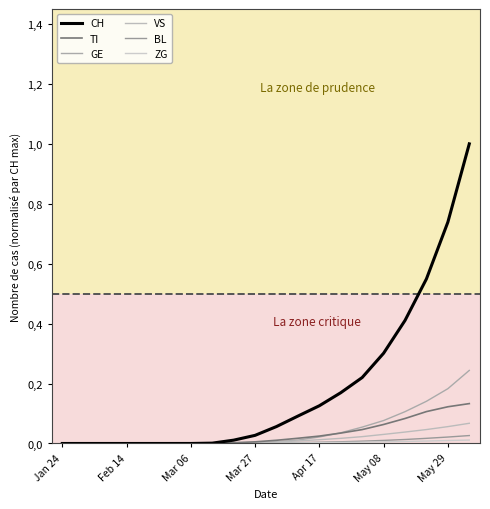

Does the chart have visible grid lines?

No